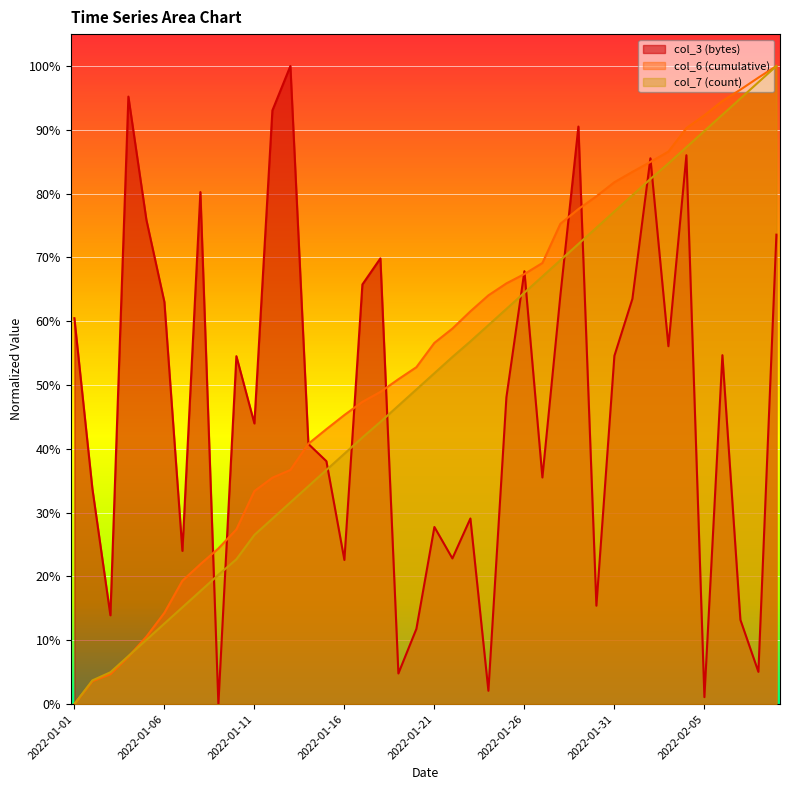

How many lines are shown in the chart?

3